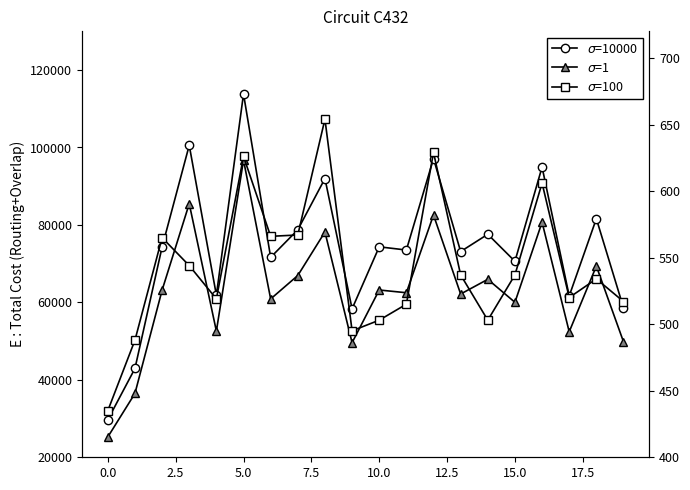

Does the chart have visible grid lines?

No